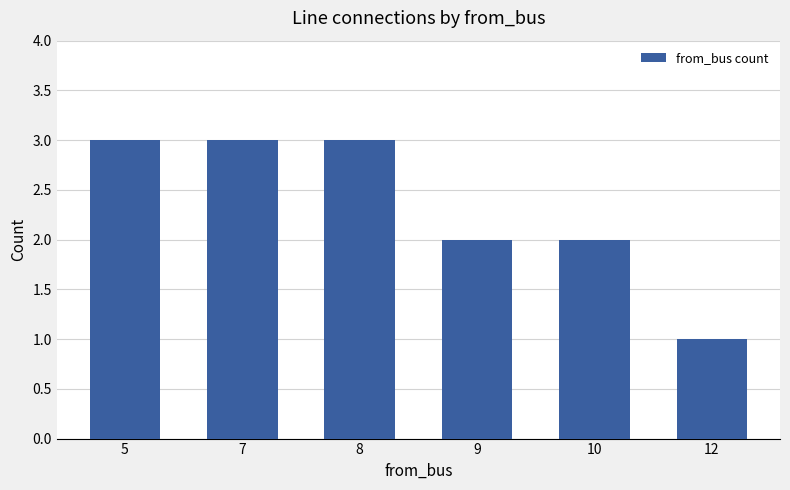

The value at 12 is 2. True or false?

False